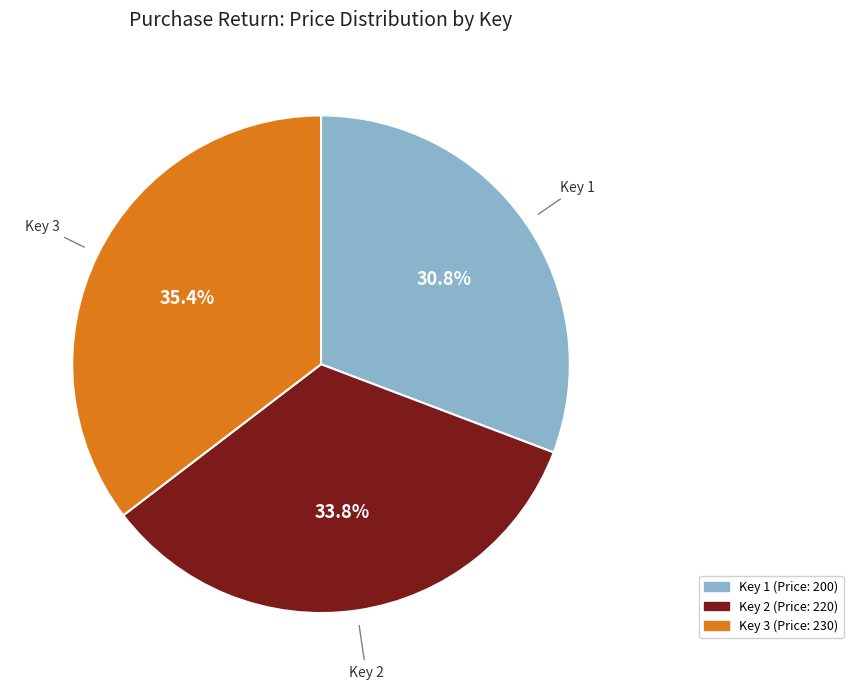

Does any single category account for the majority?

No